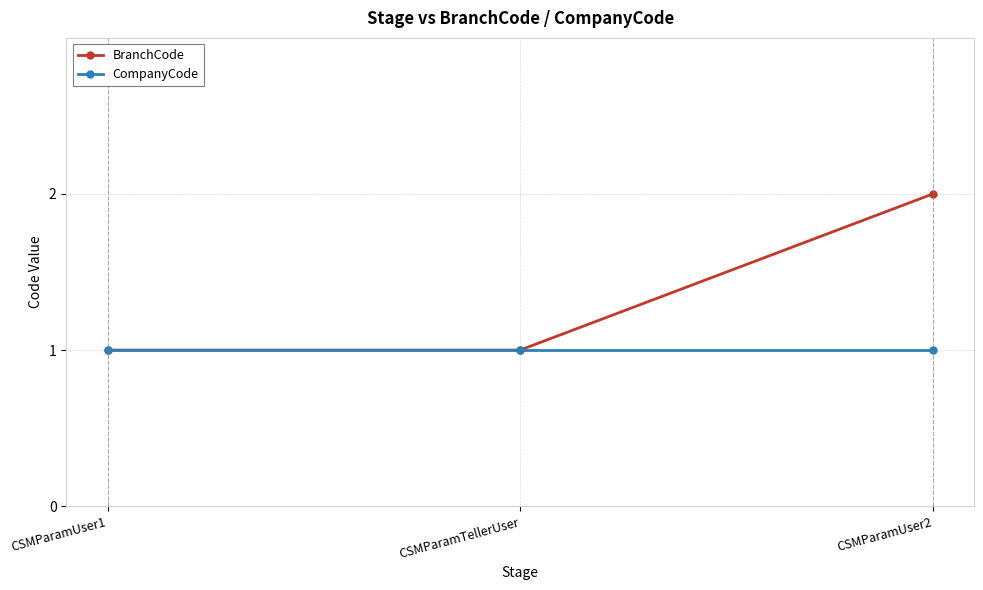

What is the label of the 2nd point from the left?

CSMParamTellerUser